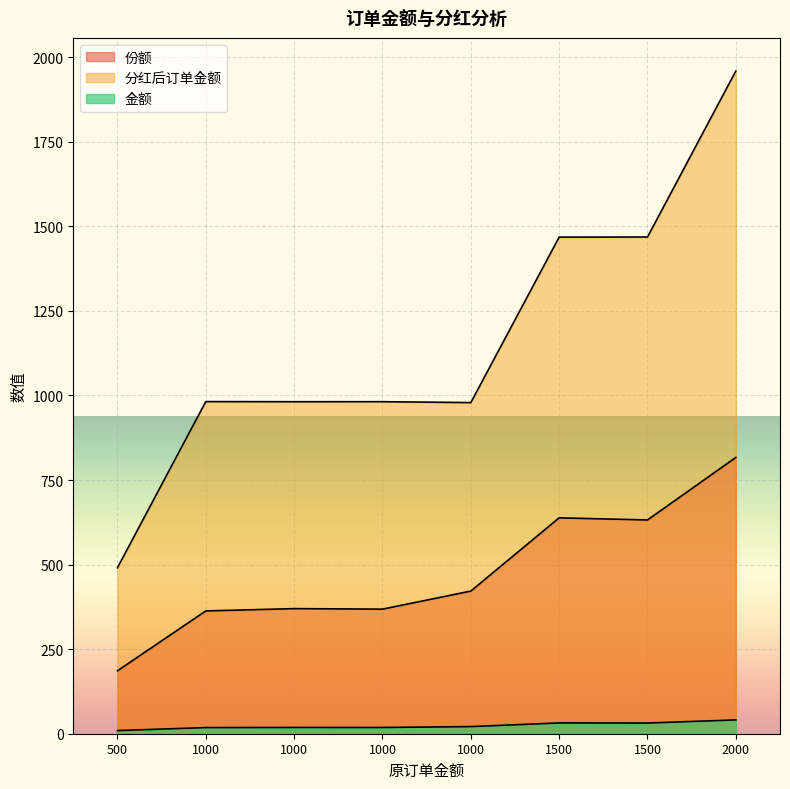

Which series changed the most between 2000 and 1500?

分红后订单金额